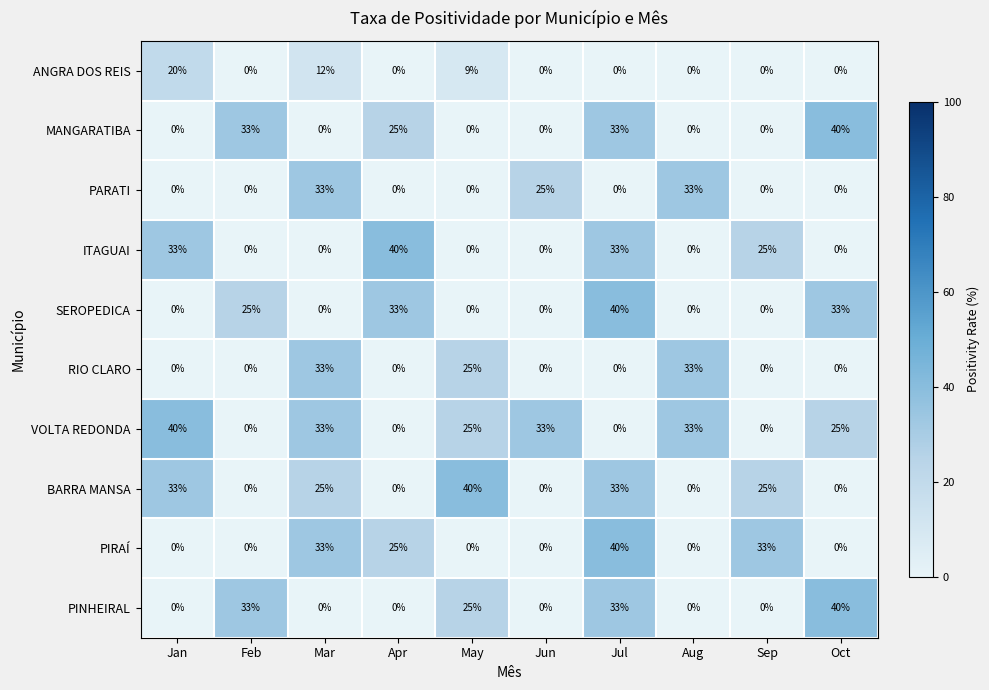

What is the difference between the VOLTA REDONDA values at Jun and May?

8